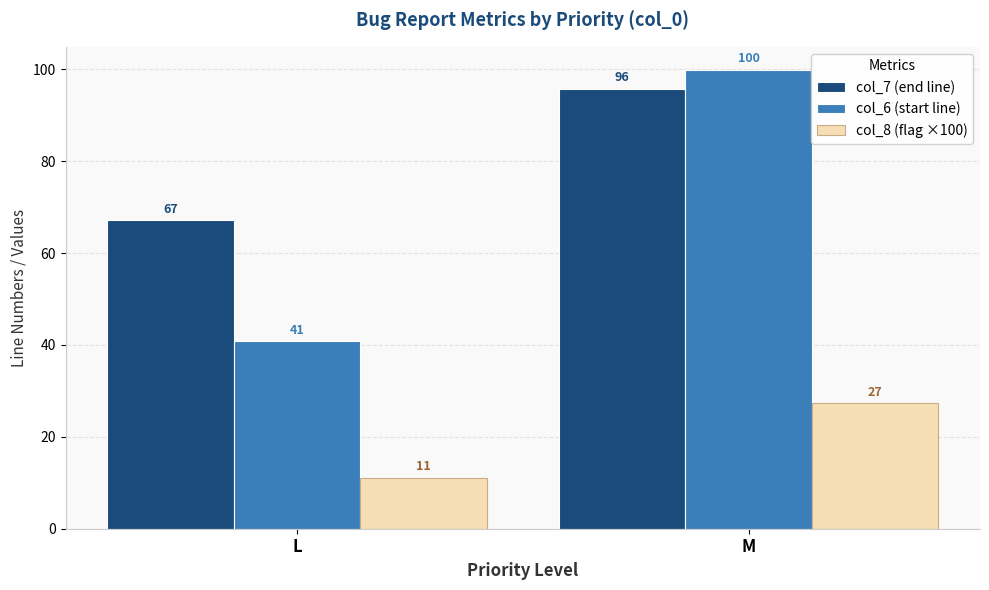

Between L and M, which series saw the biggest shift?

col_6 (start line)